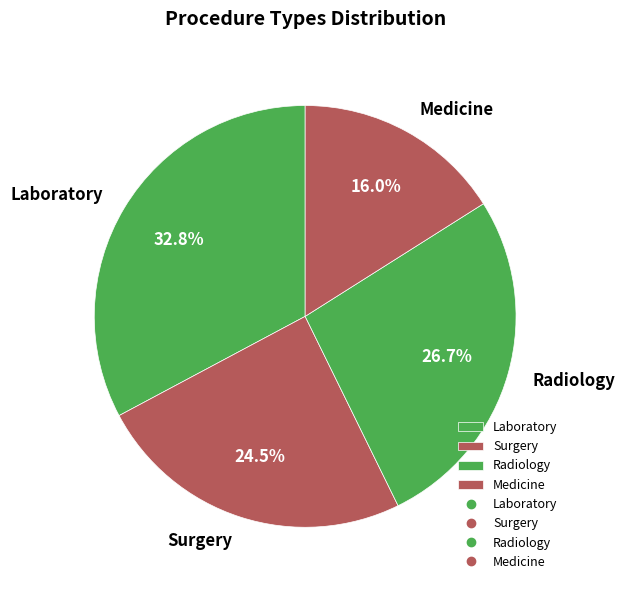

Is there a majority slice in this chart?

No